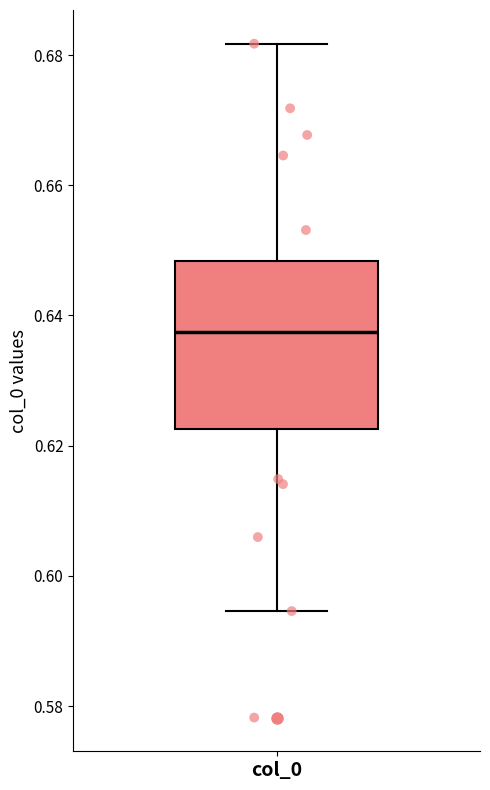

Transcribe this box plot: give where the median line is, the range the box spans, and where the two whiskers end, as read against the y-axis. The values are not printed on the chart, so give them approximately, as read against the axis.

median 0.638, box 0.622 to 0.648, whiskers 0.594 to 0.682